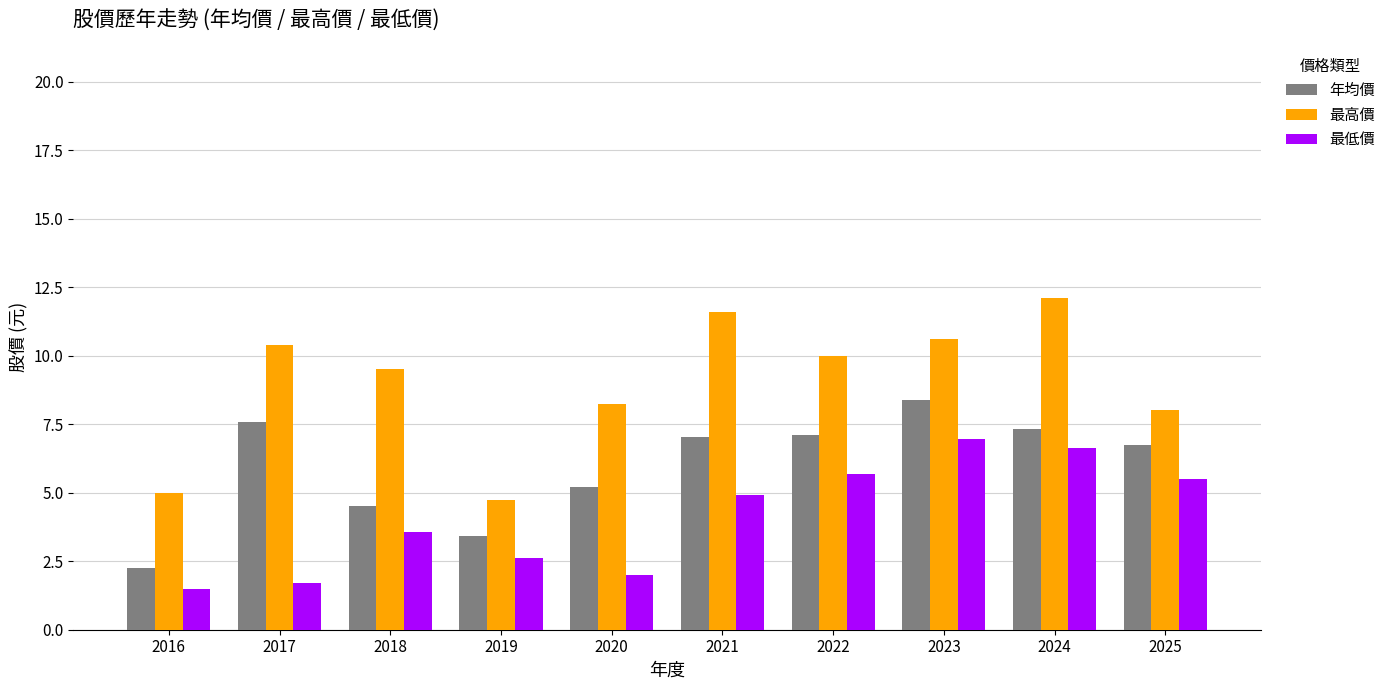

What is the spread (max minus min) of values at 2023?

3.6